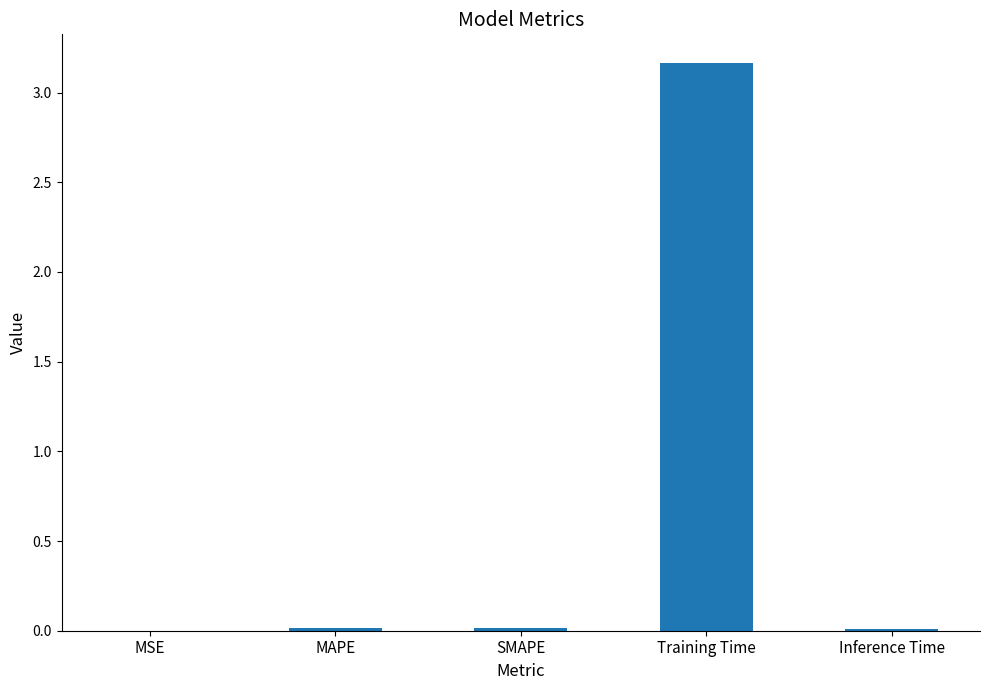

Are the bars horizontal?

No